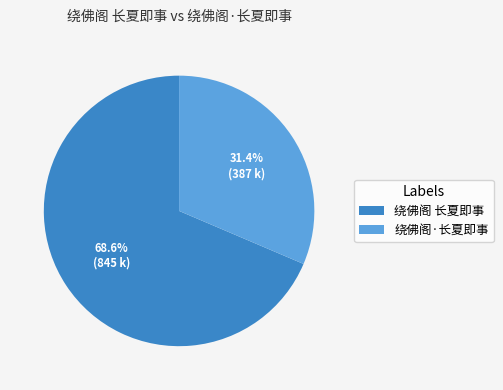

Which slice is the smallest?

绕佛阁·长夏即事